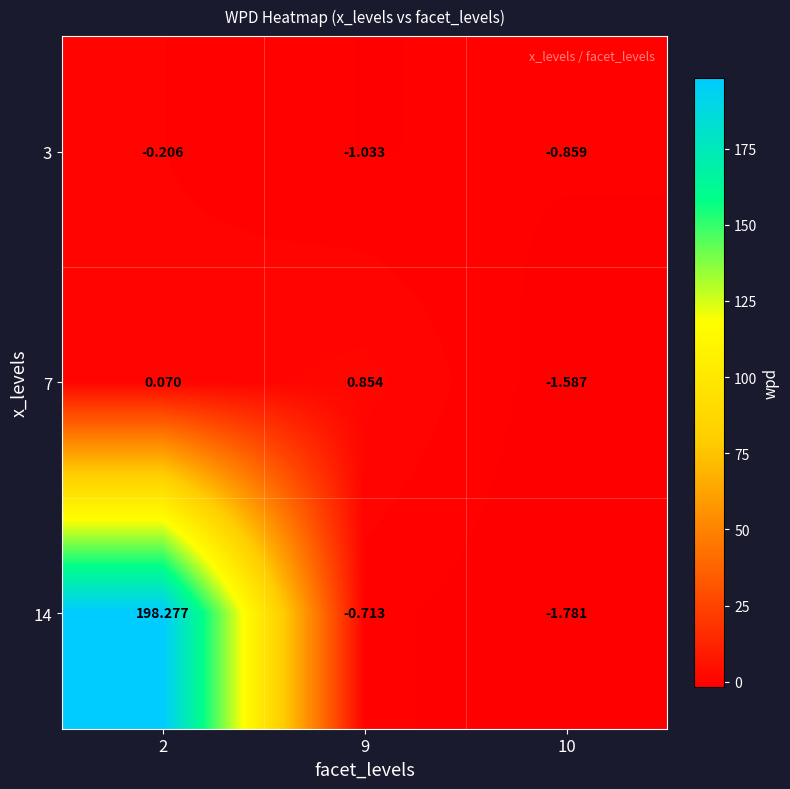

Rank the series at 2 from highest to lowest value.

14, 7, 3